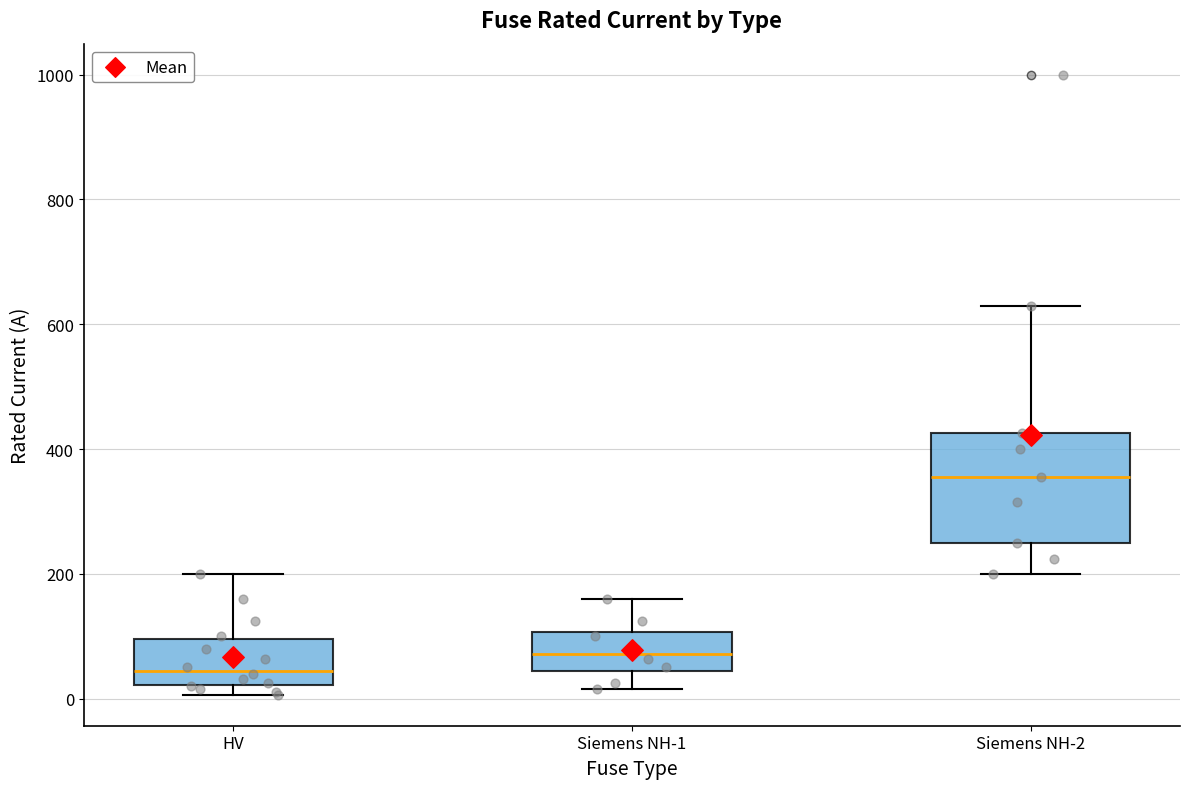

Reading left to right, transcribe this box plot: for each box, give where its median line is, the range the box spans, and where its two whiskers end, as read against the y-axis. The values are not printed on the chart, so give them approximately, as read against the axis.

HV: median 40, box 20 to 100, whiskers 0 to 200
Siemens NH-1: median 80, box 40 to 100, whiskers 20 to 160
Siemens NH-2: median 360, box 260 to 420, whiskers 200 to 640